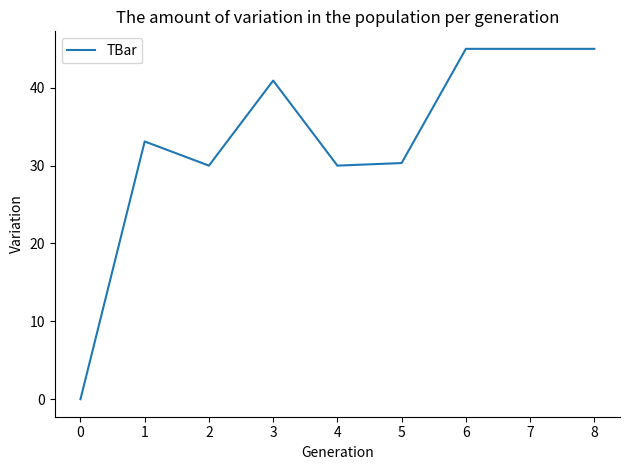

Reading left to right, extract all data points from this chart.

0.0	33.1	30.0	40.9	30.0	30.3	45.0	45.0	45.0